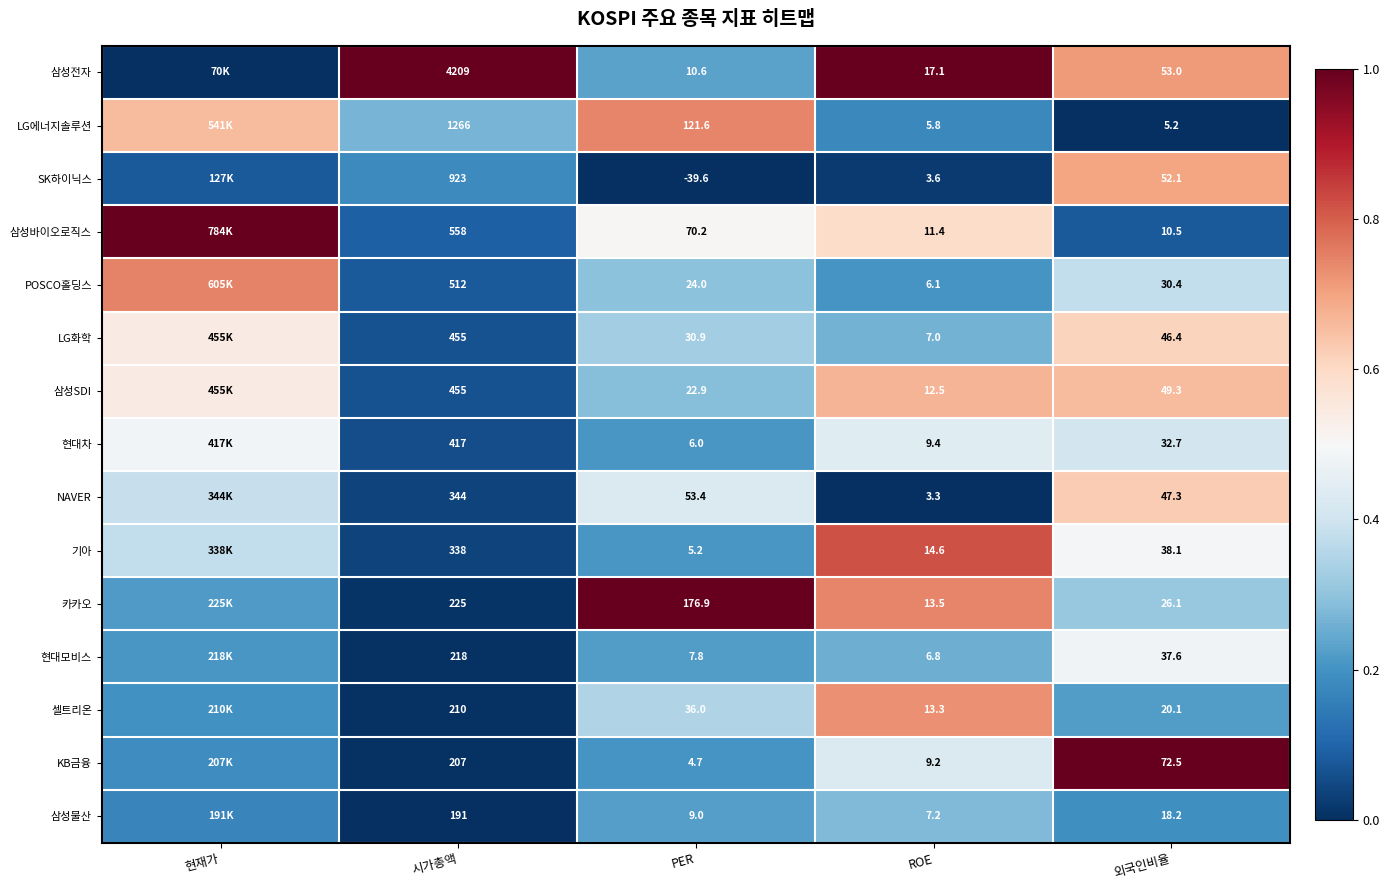

Rank the series at ROE from highest to lowest value.

삼성전자, 기아, 카카오, 셀트리온, 삼성SDI, 삼성바이오로직스, 현대차, KB금융, 삼성물산, LG화학, 현대모비스, POSCO홀딩스, LG에너지솔루션, SK하이닉스, NAVER